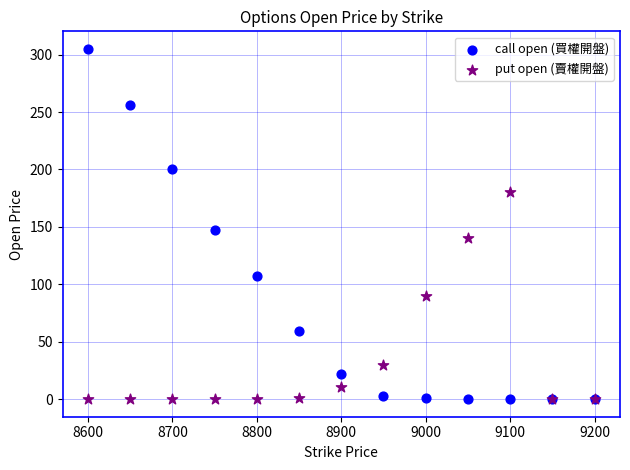

Which series has the widest spread of Y values?

call open (買權開盤)